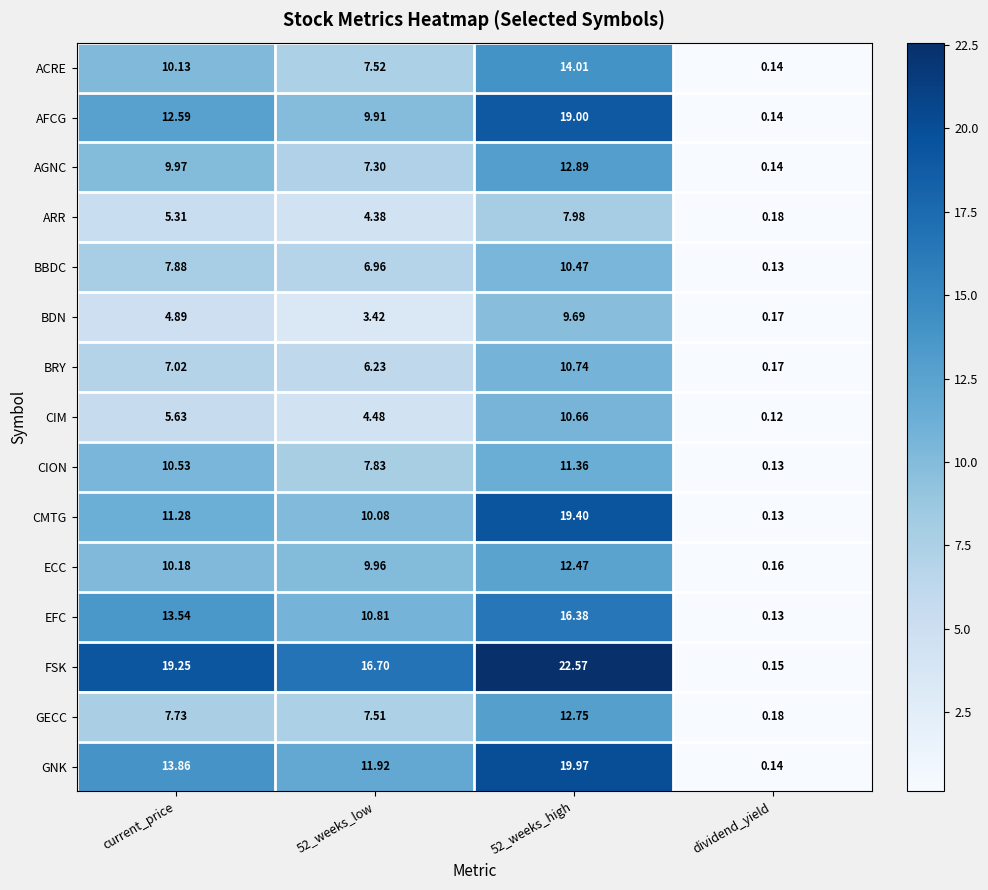

Rank the series by their maximum value, from highest to lowest.

FSK, GNK, CMTG, AFCG, EFC, ACRE, AGNC, GECC, ECC, CION, BRY, CIM, BBDC, BDN, ARR